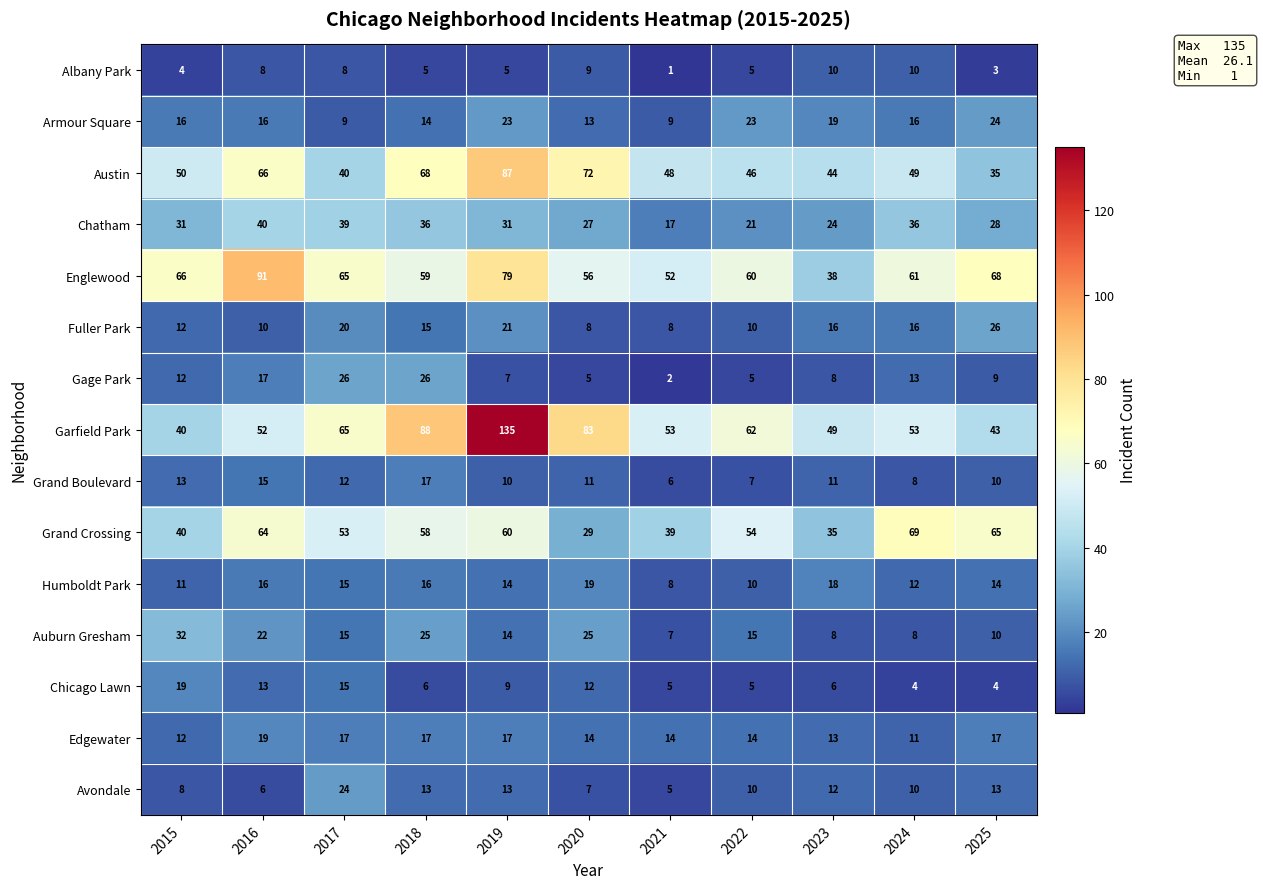

Is the value of Englewood at 2020 greater than the value of Fuller Park at 2021?

Yes